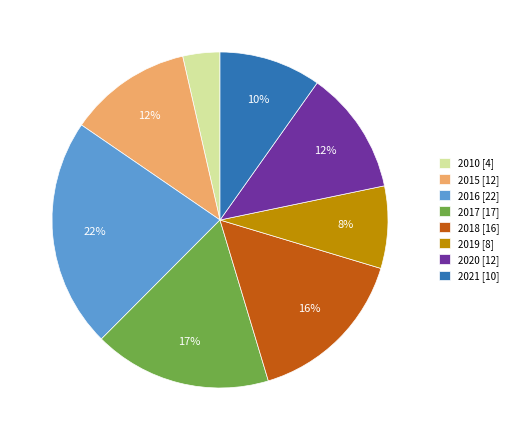

What is the largest slice in the pie chart?

2016